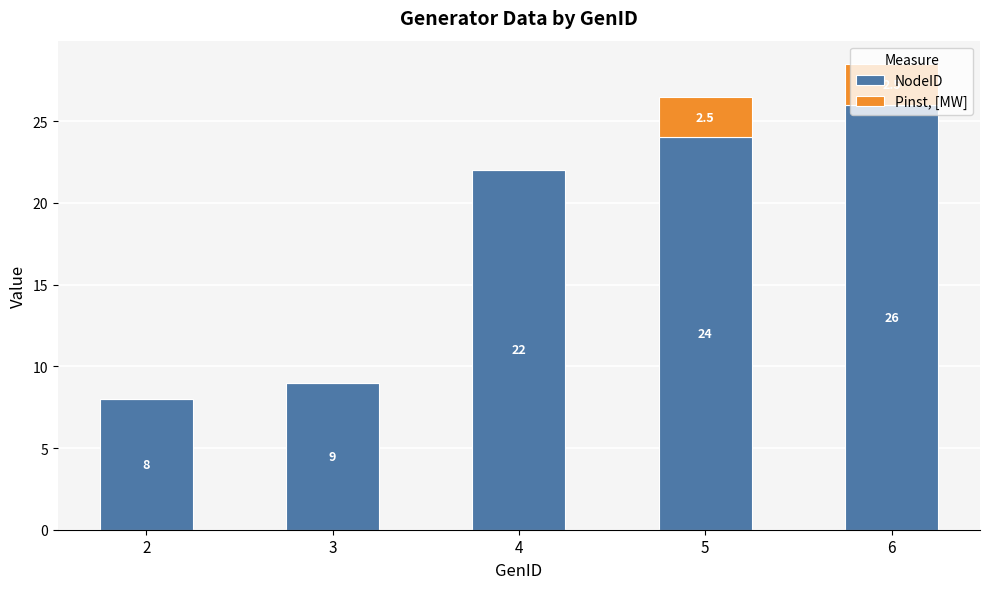

How many categories are shown in the chart?

5